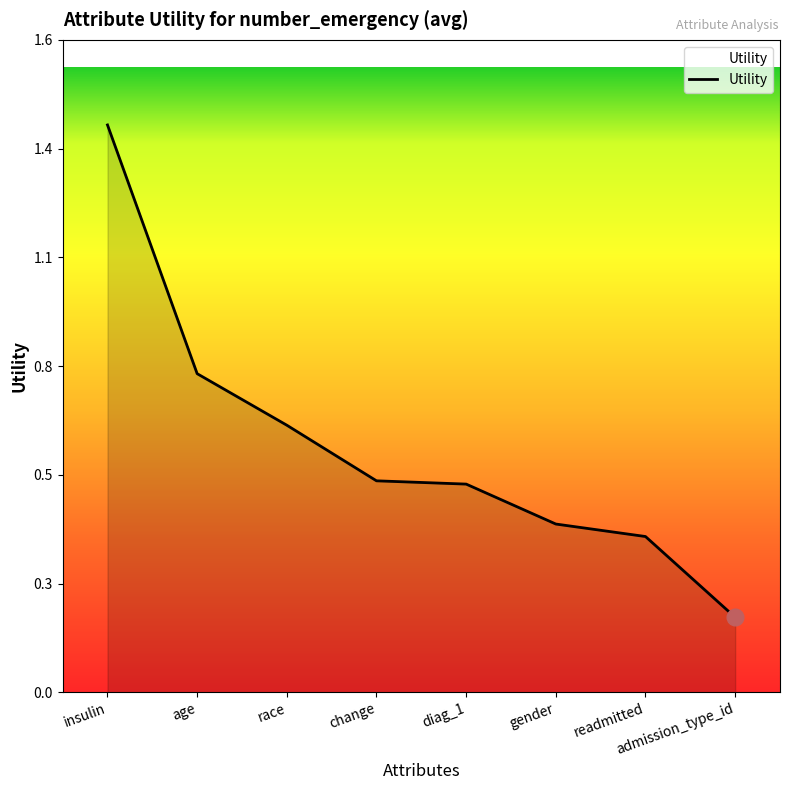

Is it true that the value at readmitted is 0.4?

True